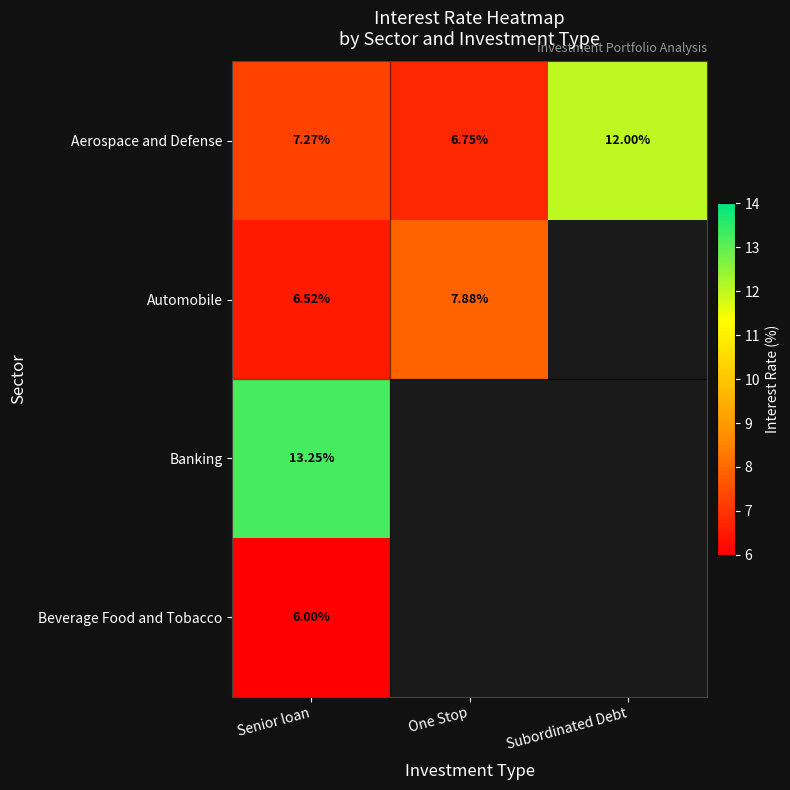

List the labels in order of Aerospace and Defense value, smallest first.

One Stop, Senior loan, Subordinated Debt